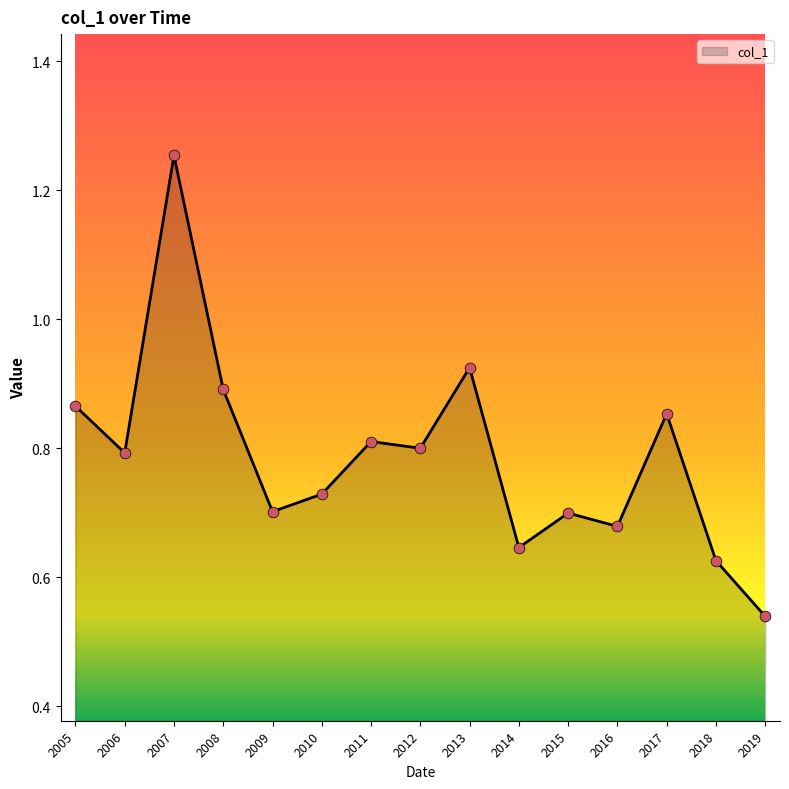

Which has a higher value, 2011 or 2018?

2011